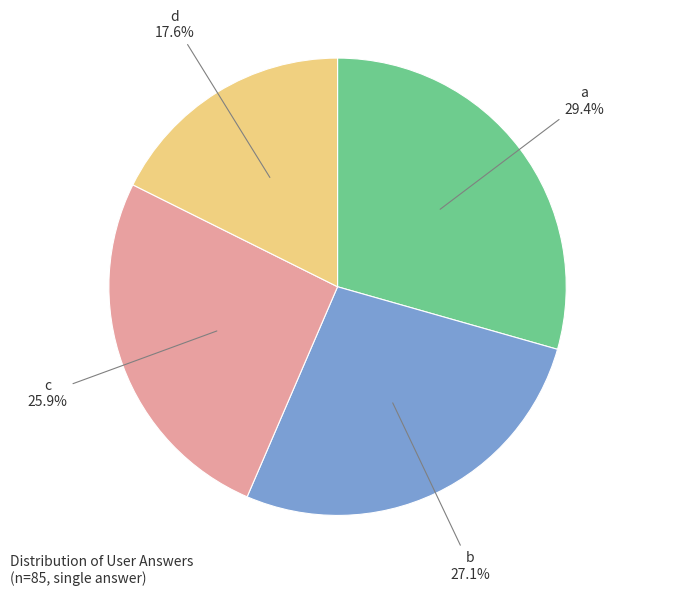

To the nearest percent, what is the difference between the d and c slice percentages?

8%